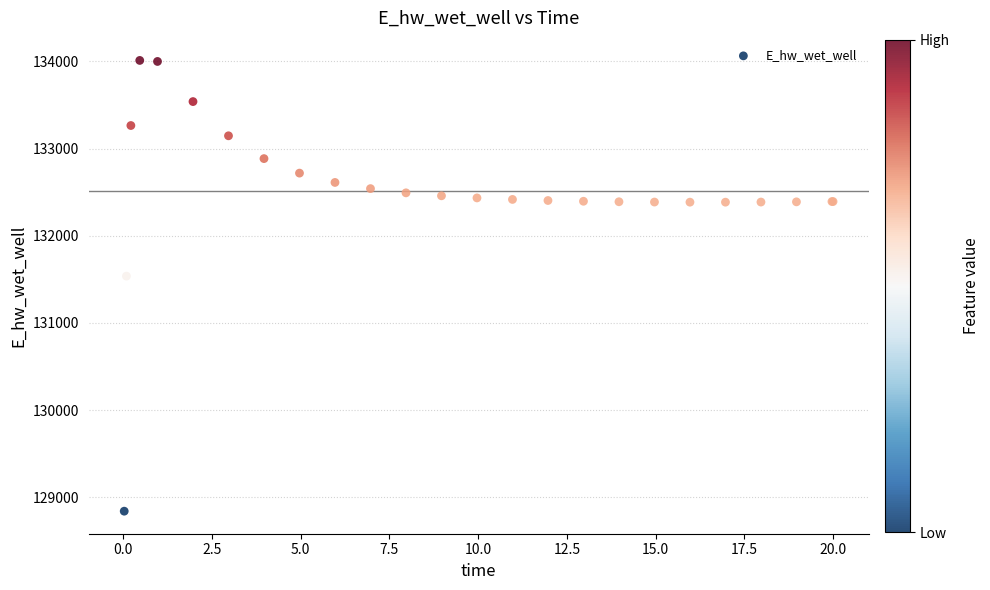

What Y value in the scatter plot is closest to 131426?

131537.2